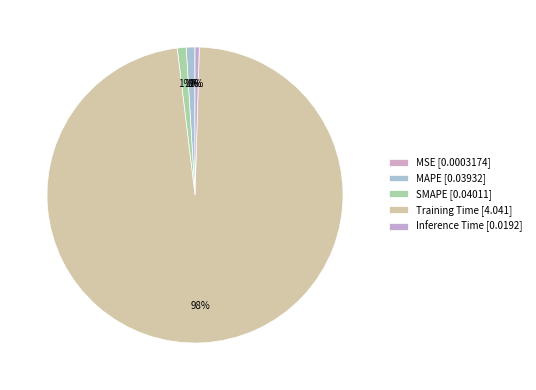

Do SMAPE and Training Time together represent more than half of the pie?

Yes